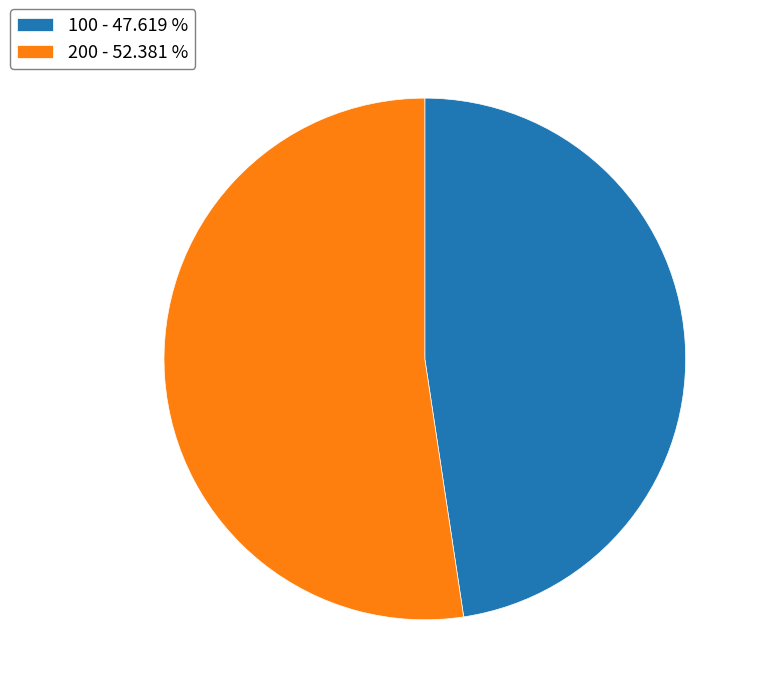

What is the ratio of the value at 200 to the value at 100?

1.1